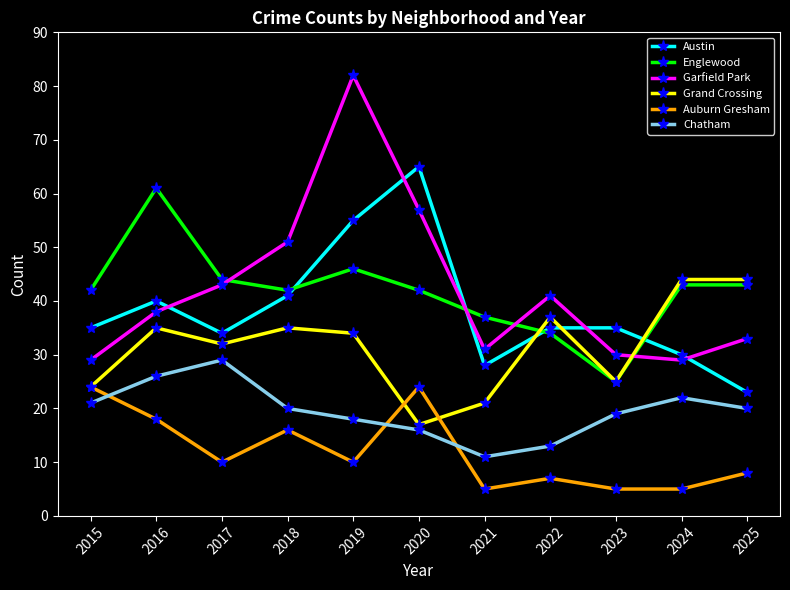

Rank the series at 2025 from lowest to highest value.

Auburn Gresham, Chatham, Austin, Garfield Park, Englewood, Grand Crossing